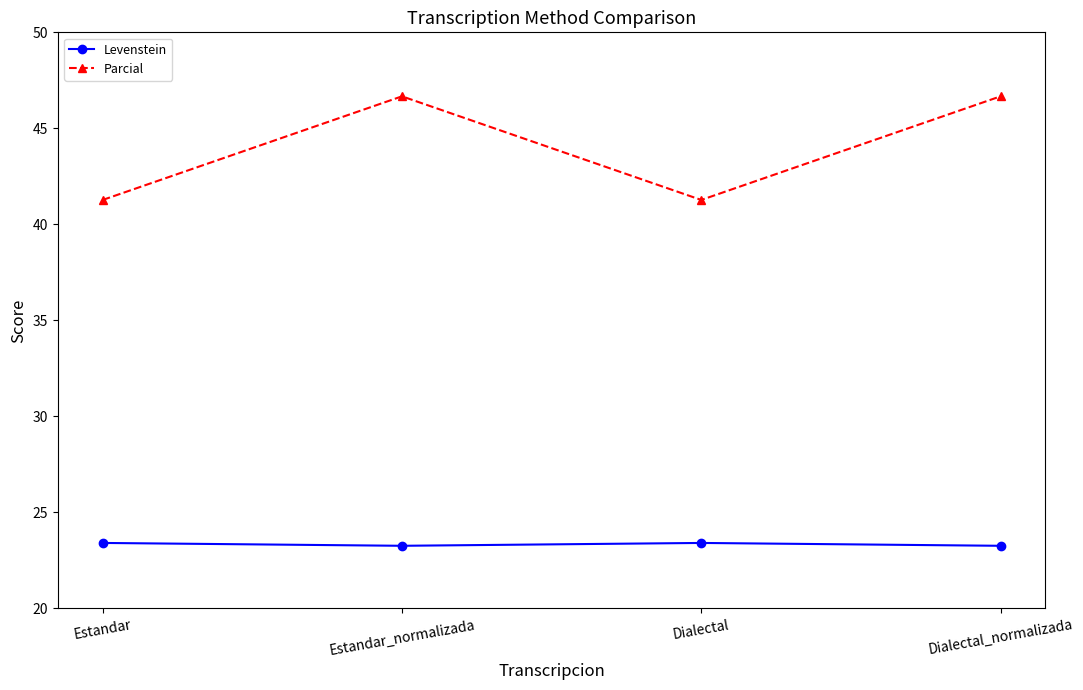

What is the difference between the second highest and minimum values in the Parcial series?

5.4